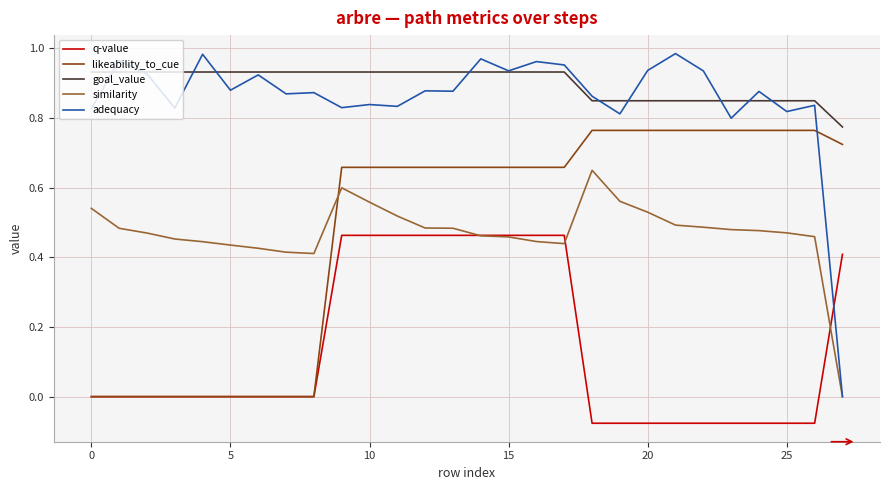

Which series ends up on top after the final intersection of similarity and likeability_to_cue?

likeability_to_cue